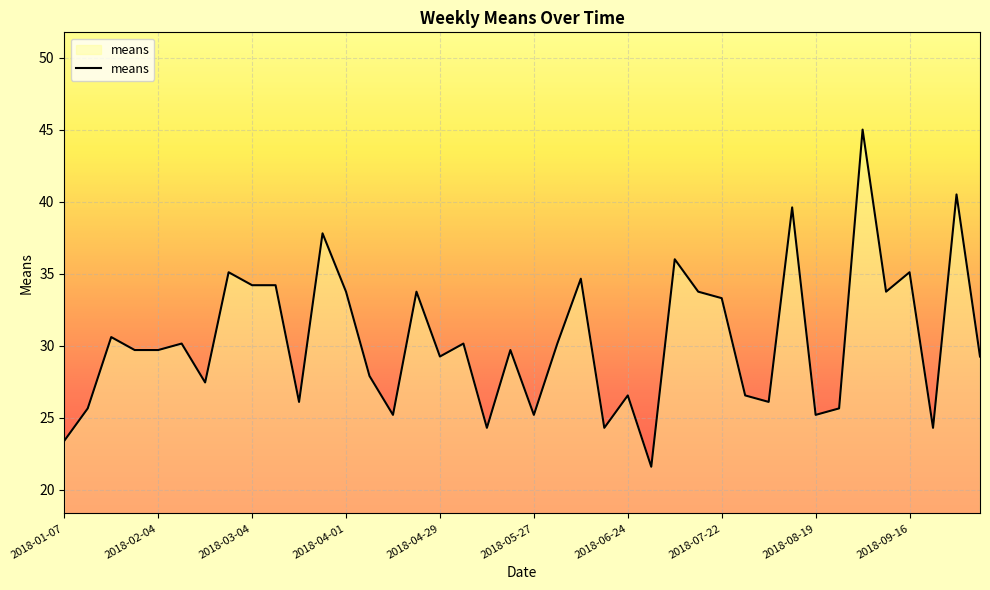

What is the minimum value shown in the chart?

21.6